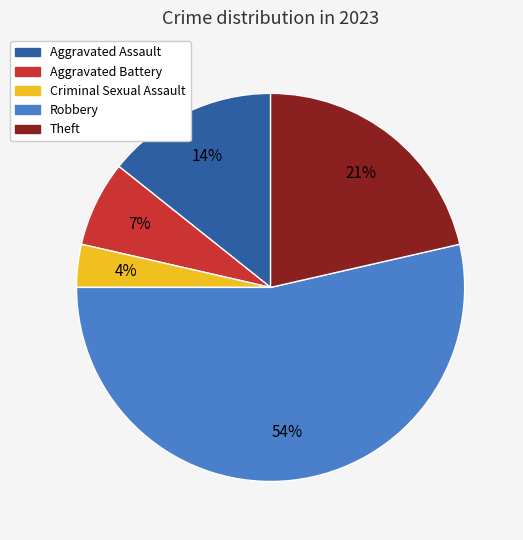

The Aggravated Battery slice represents 7% of the pie. True or false?

True